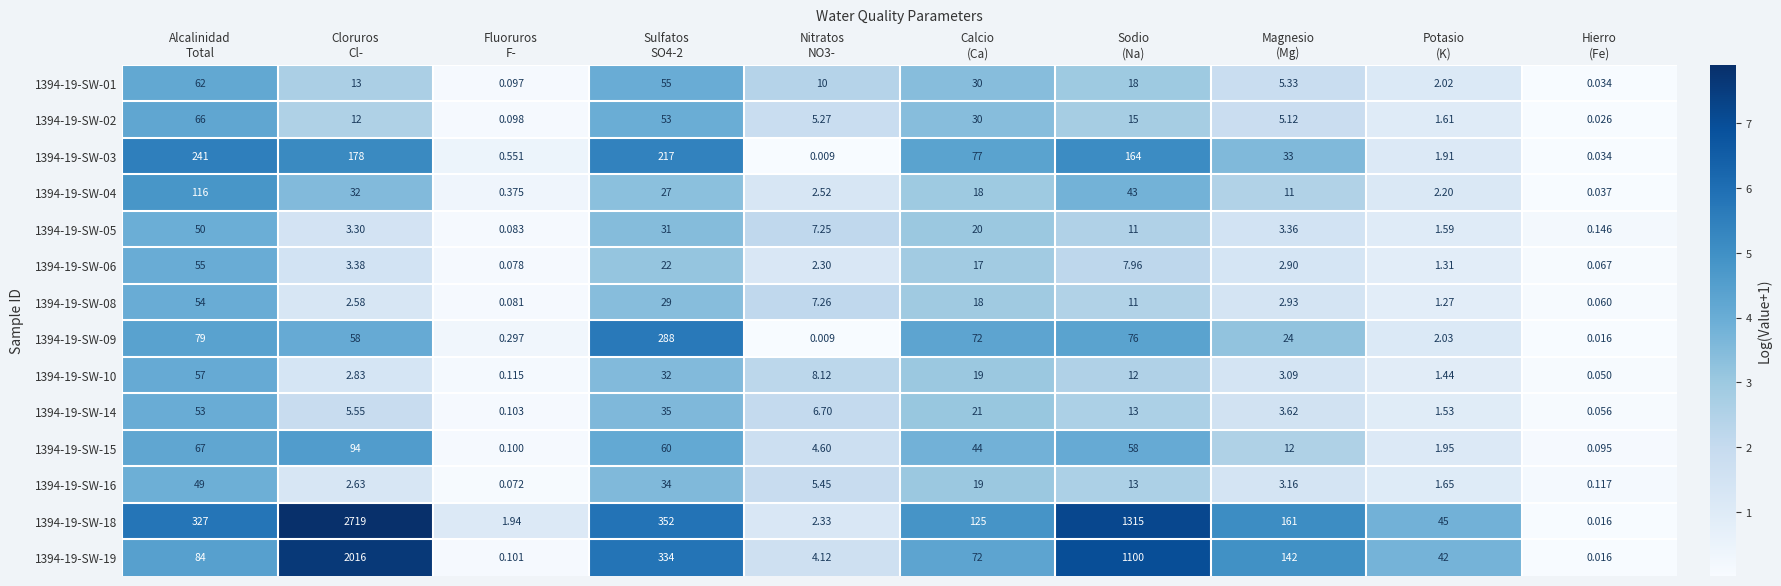

How many data points does each series have?

10